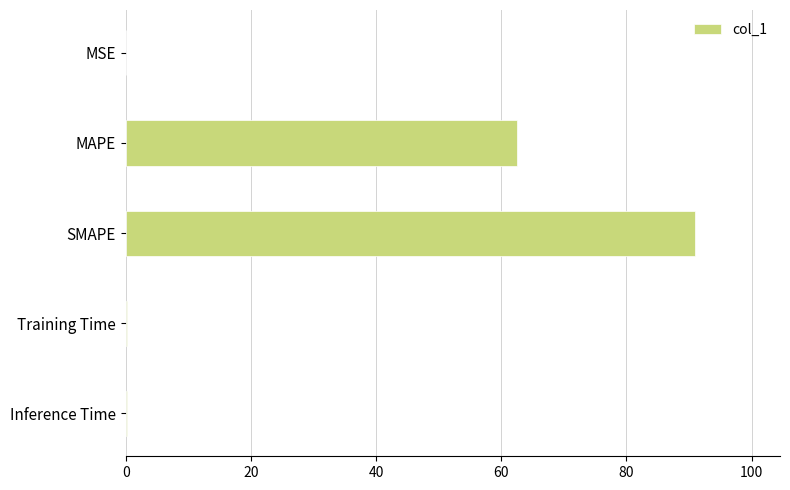

True or false: the data shows 90.9 at SMAPE.

True